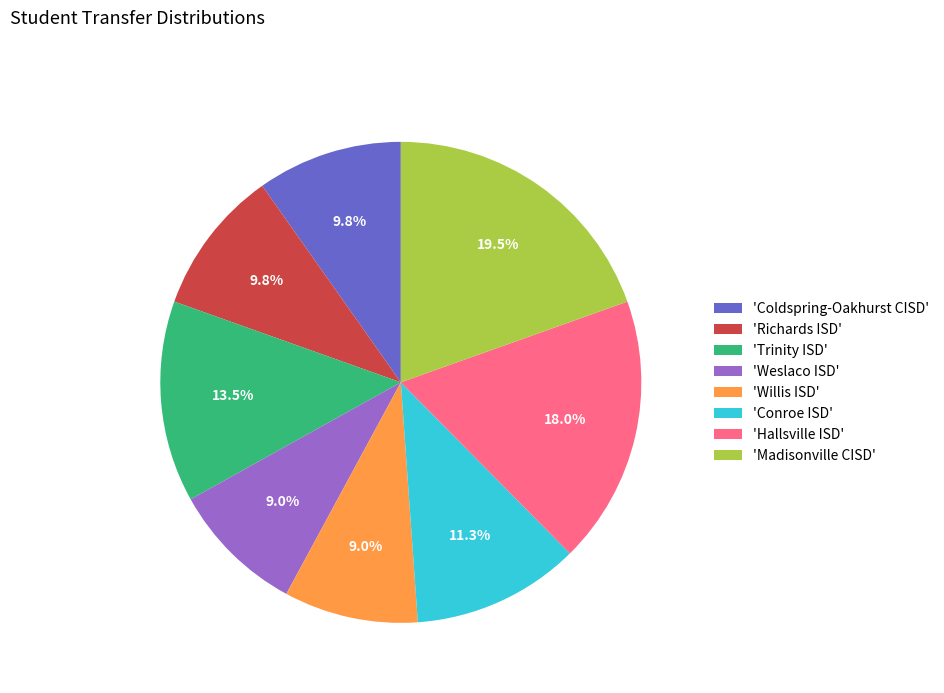

Is the sum of 'Madisonville CISD' and 'Hallsville ISD' greater than half?

No